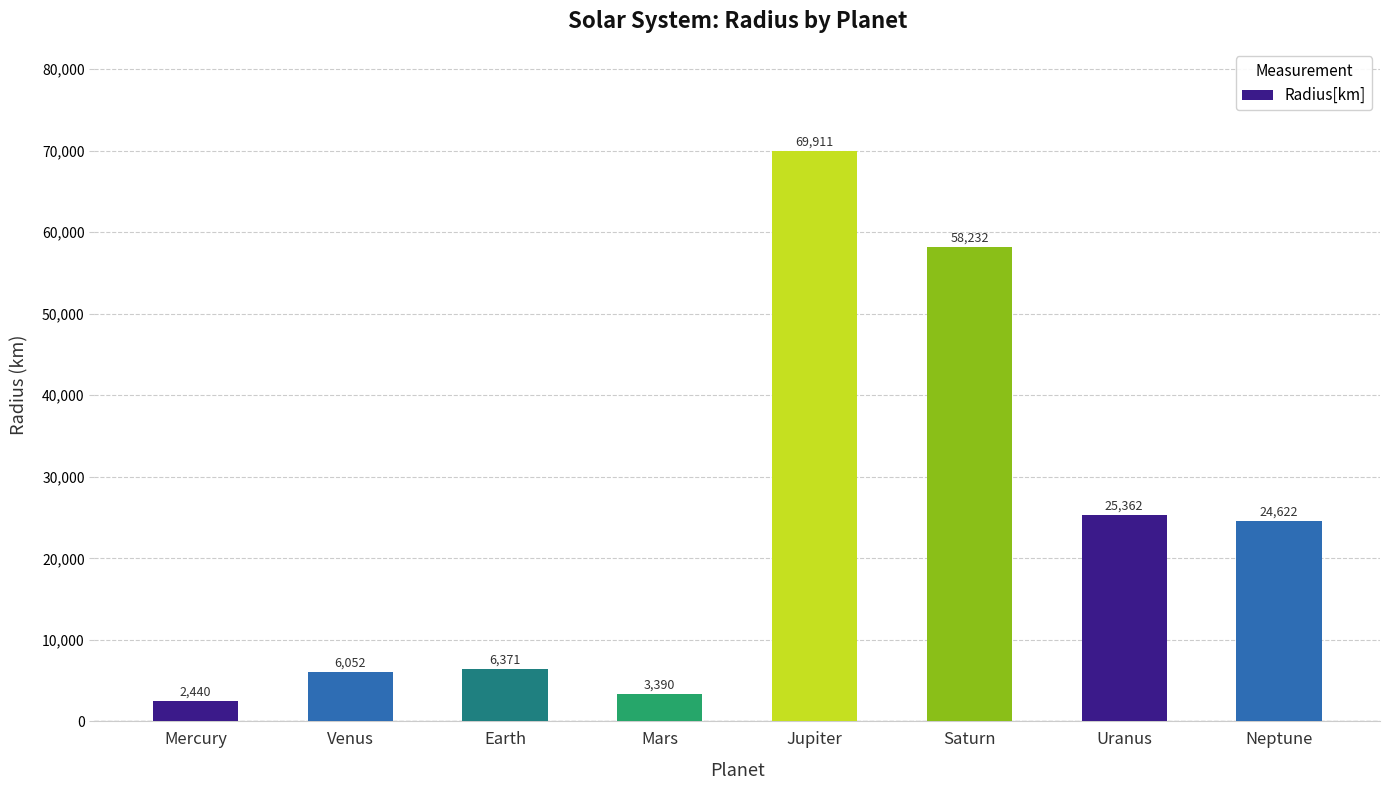

What is the approximate value at Jupiter, to the nearest 50?

69900